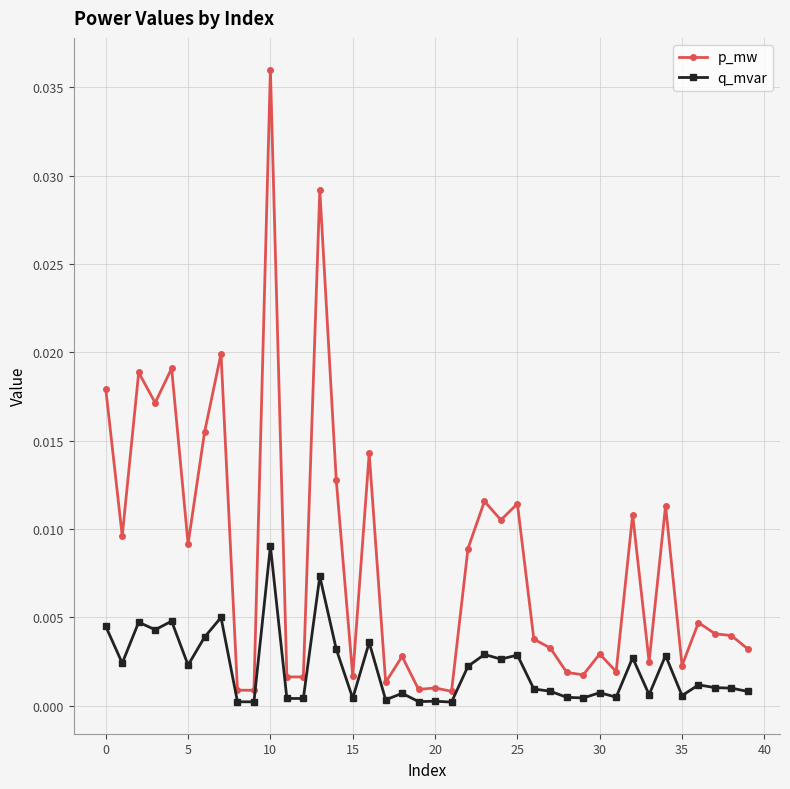

List the series in order of their overall mean, highest first.

p_mw, q_mvar